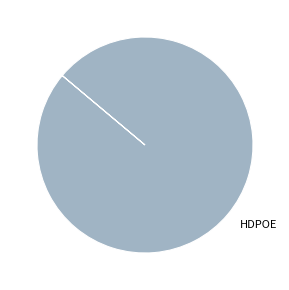

Is there any slice that represents more than half of the pie?

Yes